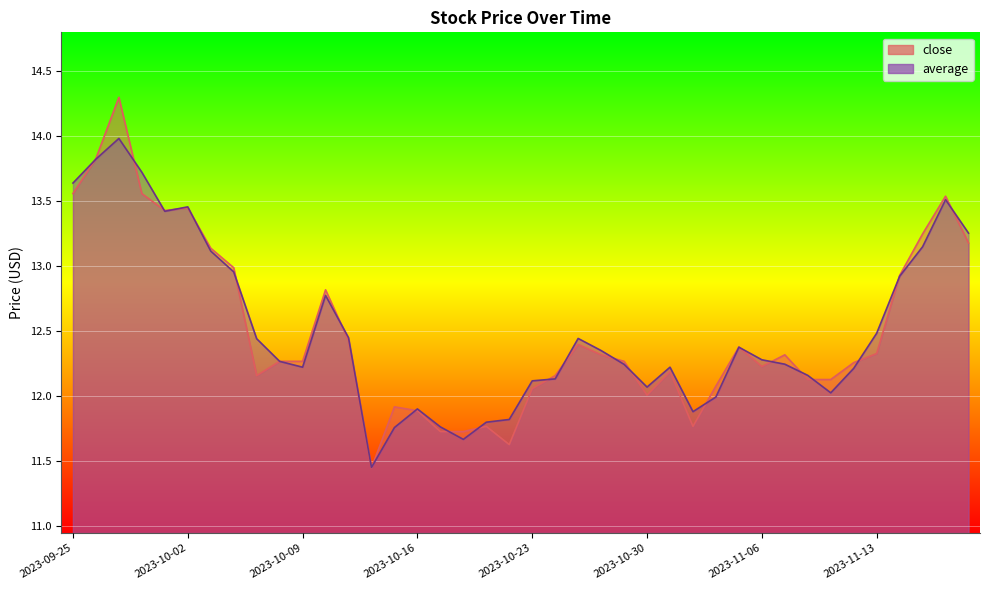

Where does the average series first go above 12?

2023-09-25